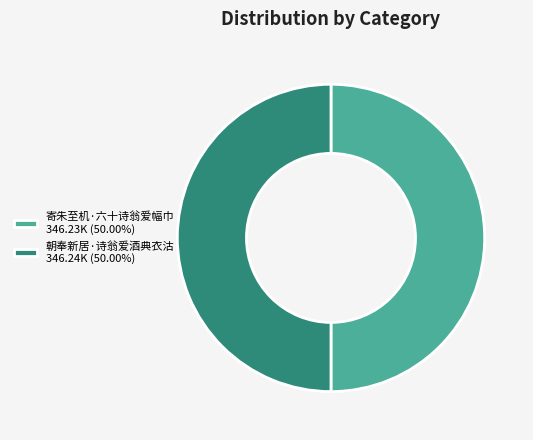

True or false: 寄朱至机·六十诗翁爱幅巾 accounts for 44% of the total.

False